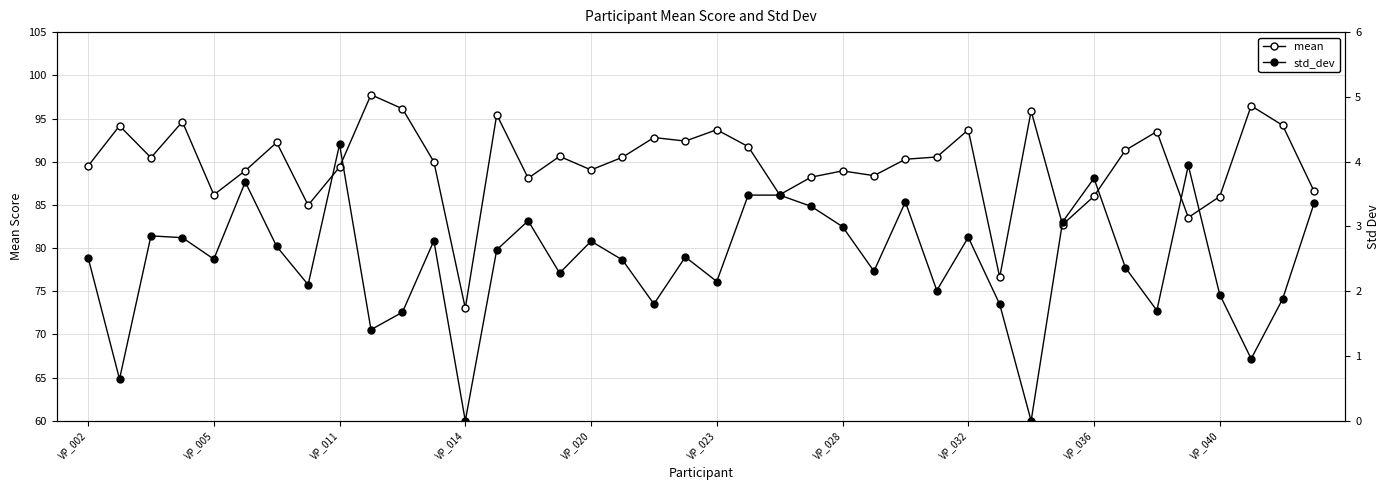

True or false: std_dev has a value of 1.1 at VP_002.

False